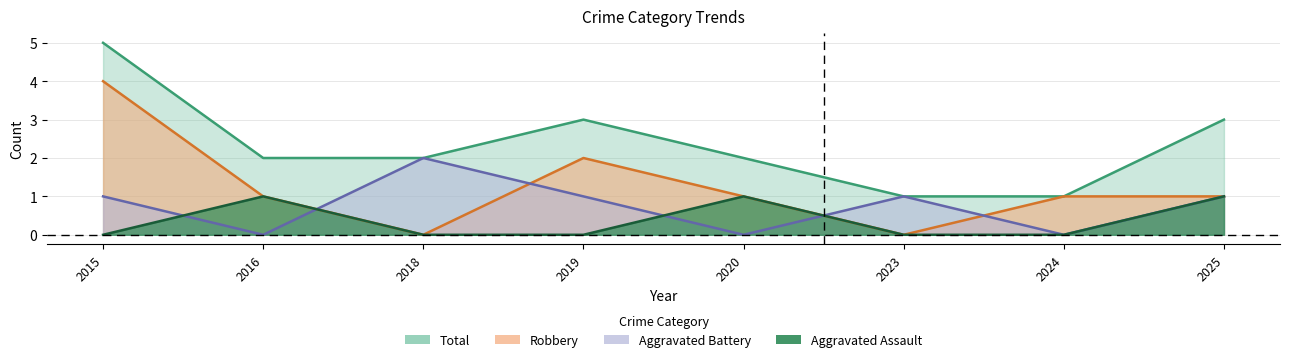

What is the value of the Aggravated Assault point at the 8th from the left?

1